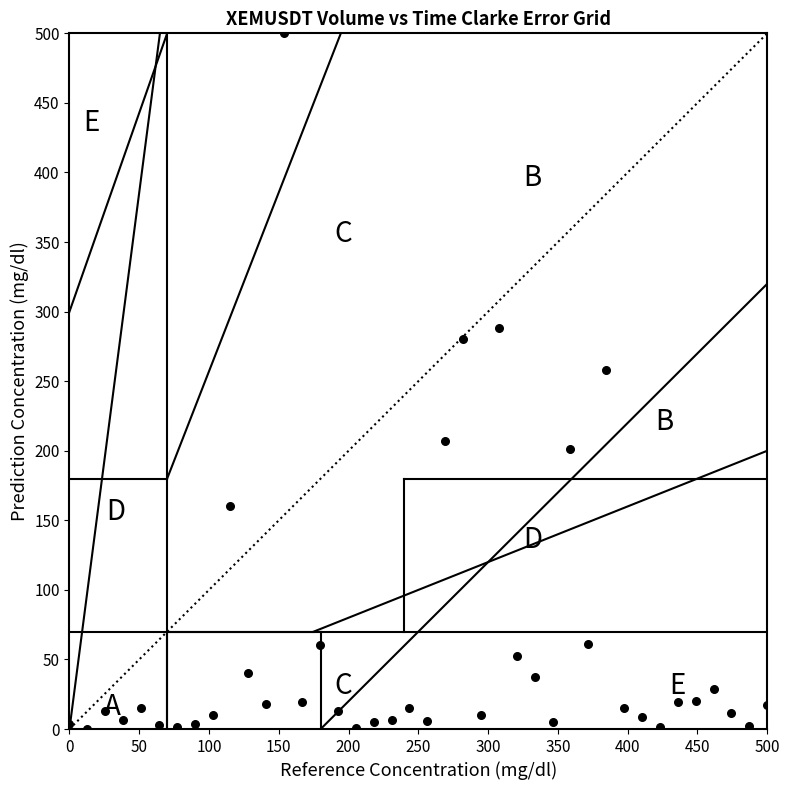

What is the range of Y values (max minus min)?

500.0